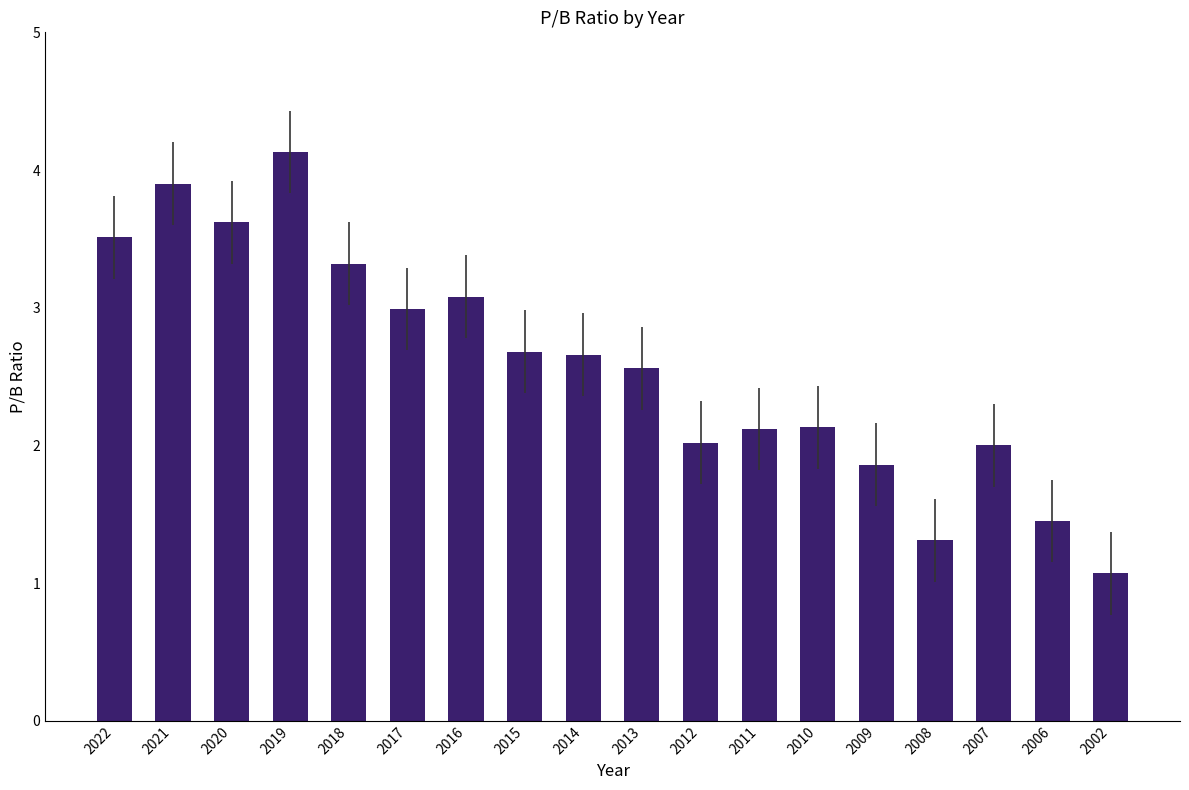

How many categories are shown in the chart?

18